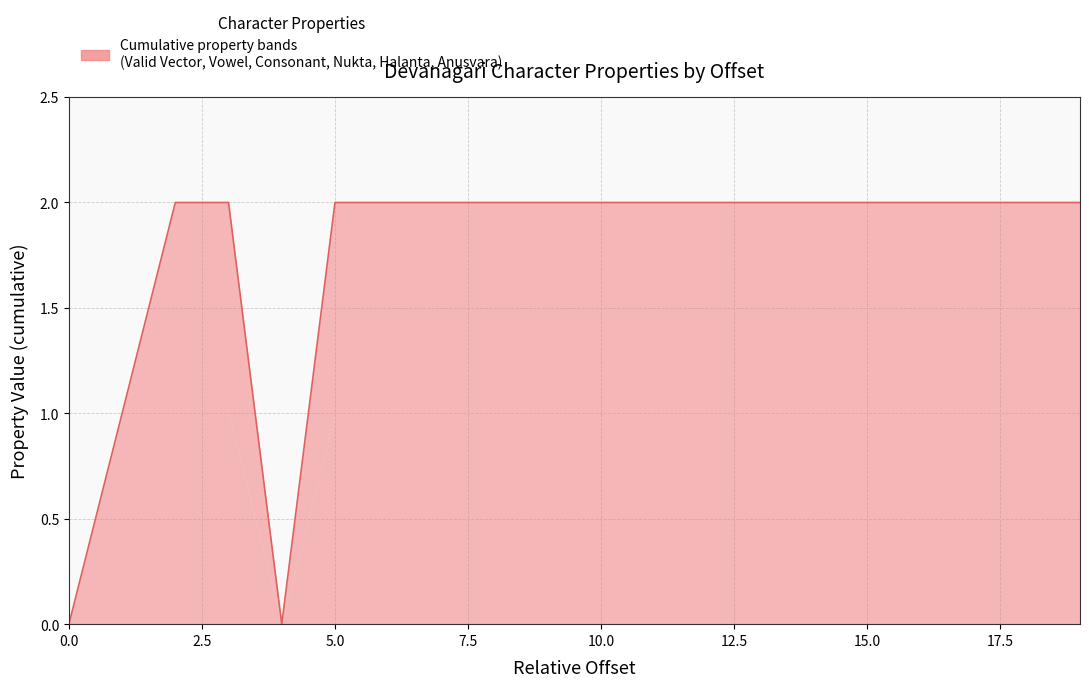

True or false: is_vowel has a value of 0 at 3.

True